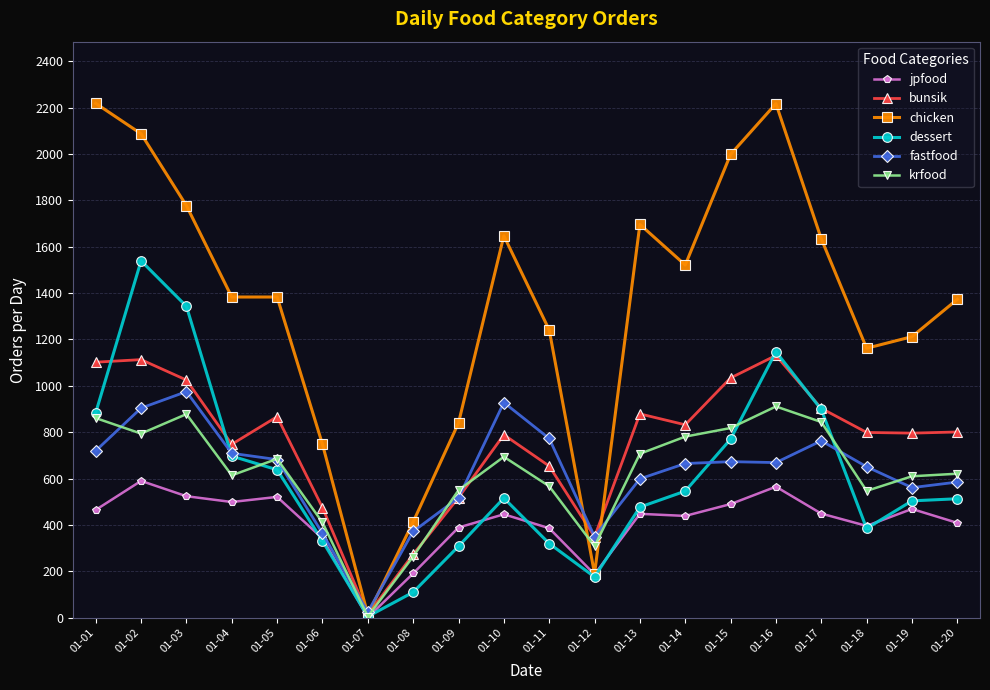

Is it true that bunsik equals 537 at 01-03?

False